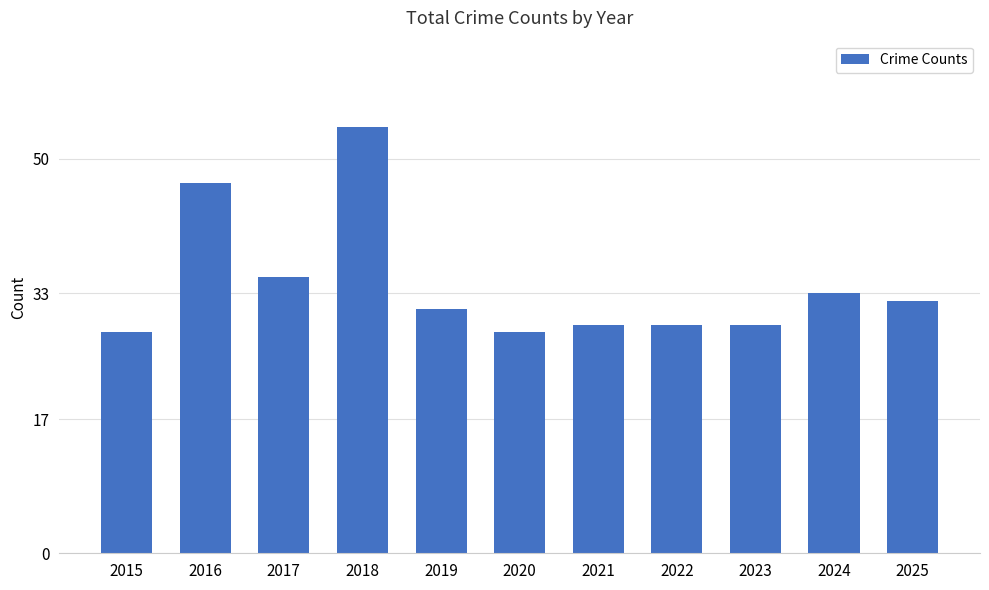

What is the minimum value shown in the chart?

28